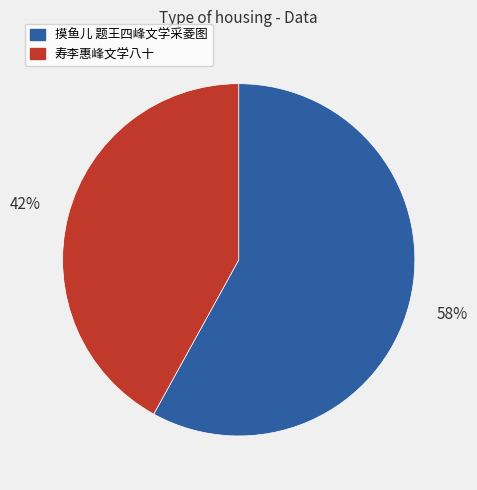

Is it true that 摸鱼儿 题王四峰文学采菱图 is 48% of the pie?

False